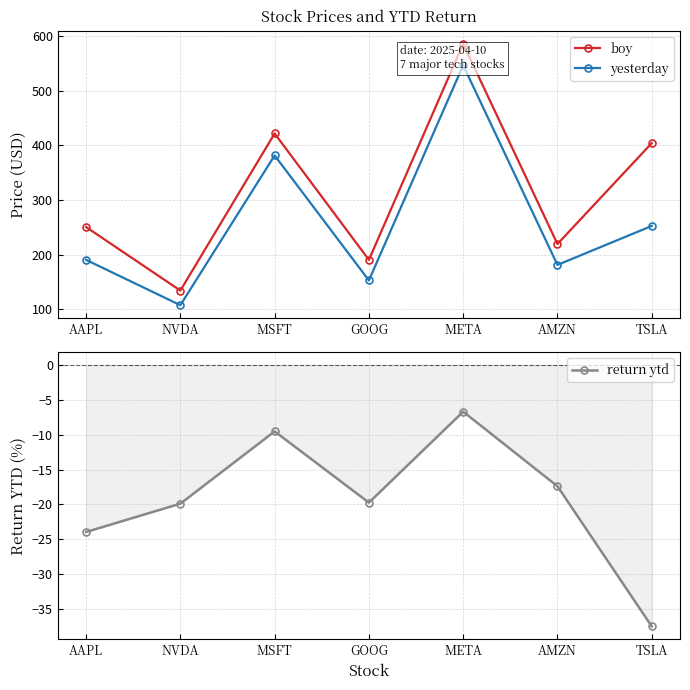

Reading left to right, transcribe all the data shown in this chart.

boy: AAPL=250.4	NVDA=134.3	MSFT=421.5	GOOG=190.4	META=585.5	AMZN=219.4	TSLA=403.8
yesterday: AAPL=190.4	NVDA=107.6	MSFT=381.4	GOOG=152.8	META=546.3	AMZN=181.2	TSLA=252.4
return ytd: AAPL=-24.0	NVDA=-19.9	MSFT=-9.5	GOOG=-19.8	META=-6.7	AMZN=-17.4	TSLA=-37.5